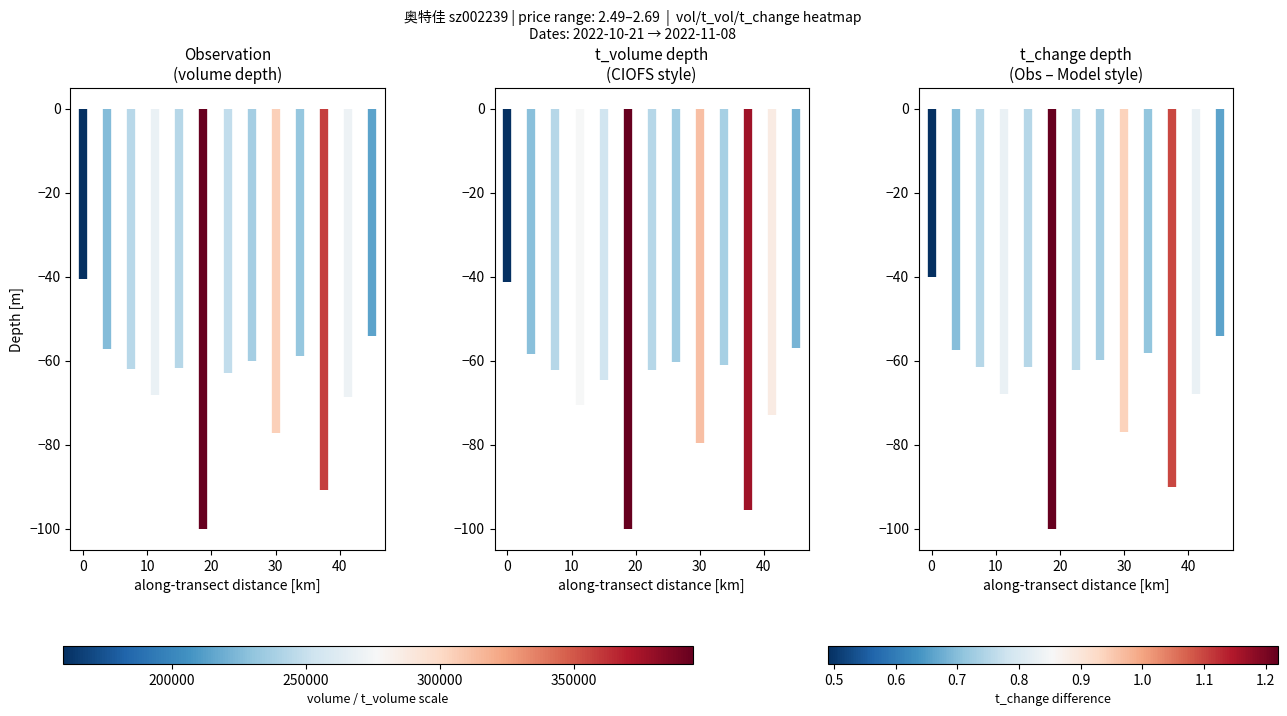

True or false: volume has a value of -26.5 at 0.

False